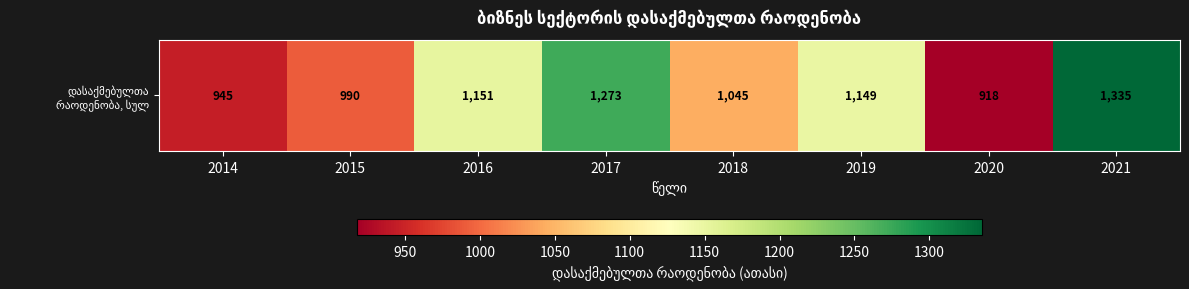

What is the sum of the values at 2015 and 2018?

2035.1